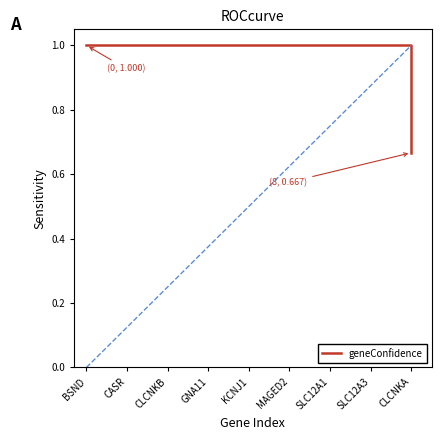

Is it true that the value at CLCNKB is 1.6?

False